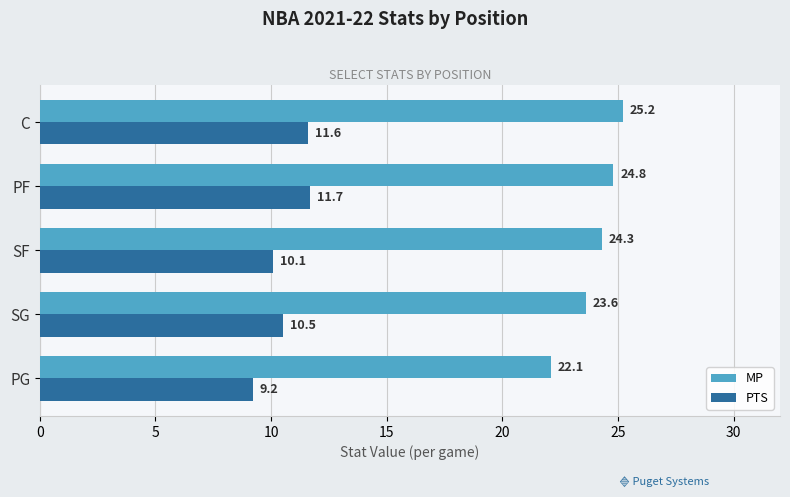

What is the lowest value of the PTS series?

9.2